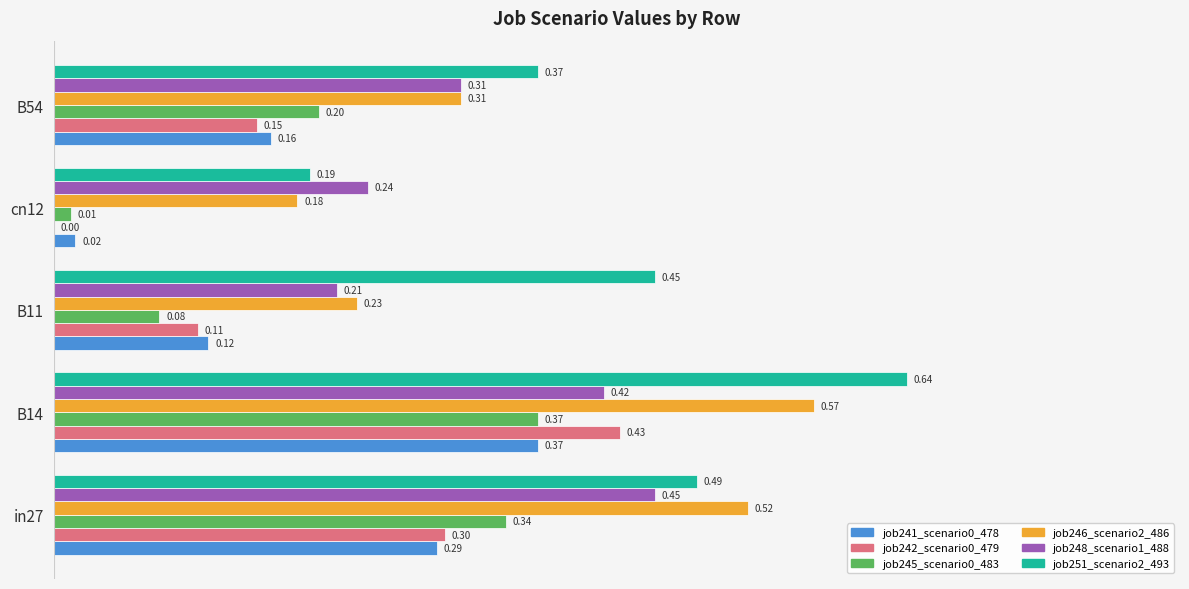

What is the sum of the job246_scenario2_486 values at B14 and cn12?

0.8